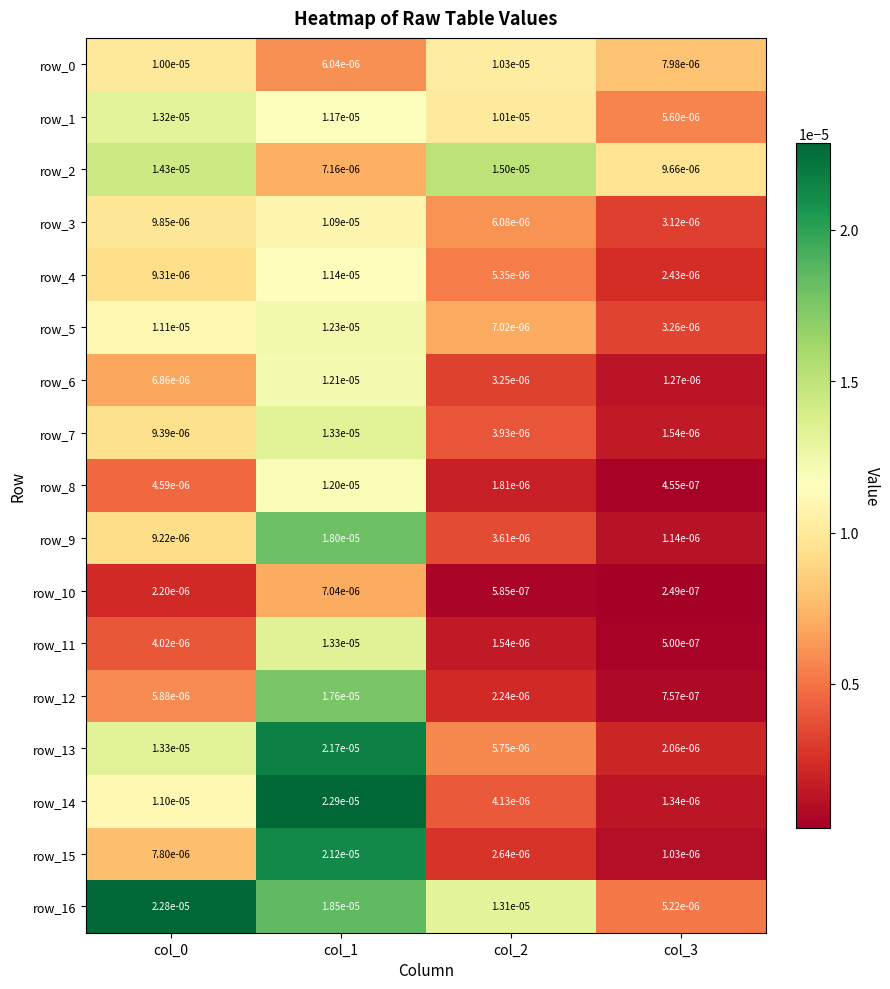

At which label is row_4 closest to 0?

col_3